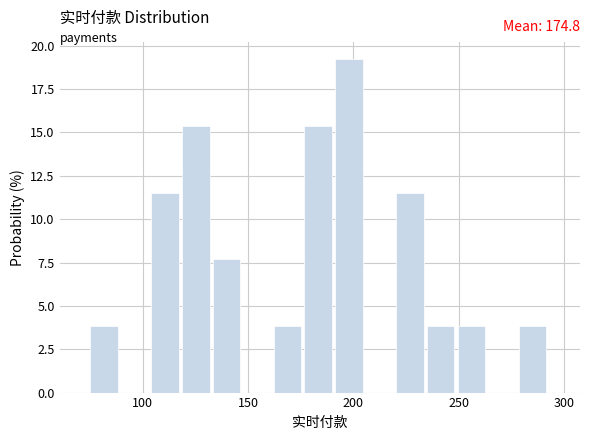

Around what value on the x-axis is the tallest bar? Give the approximate position of its centre, as read against the axis.

200